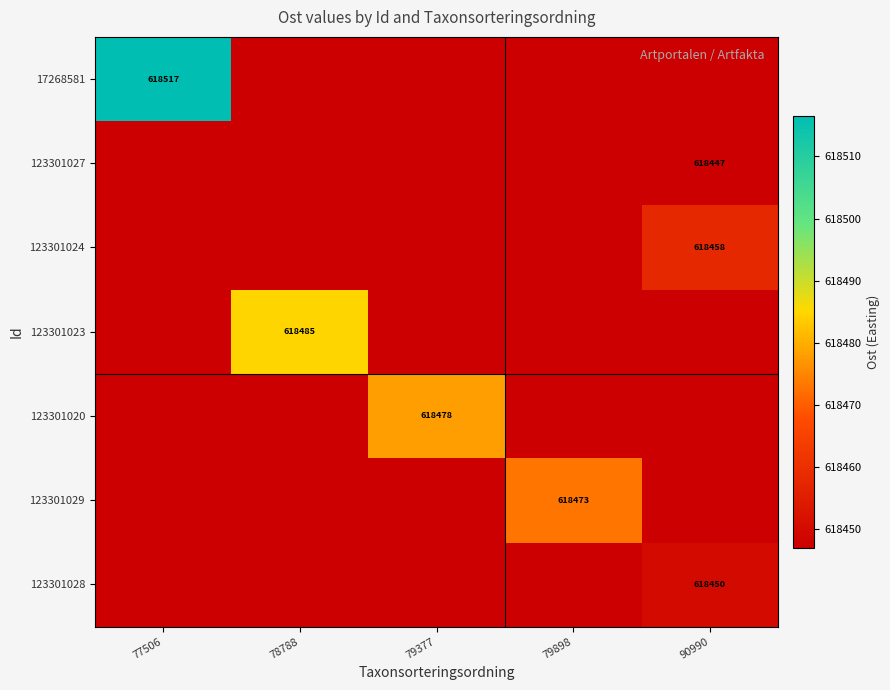

How many distinct data groups are displayed?

7